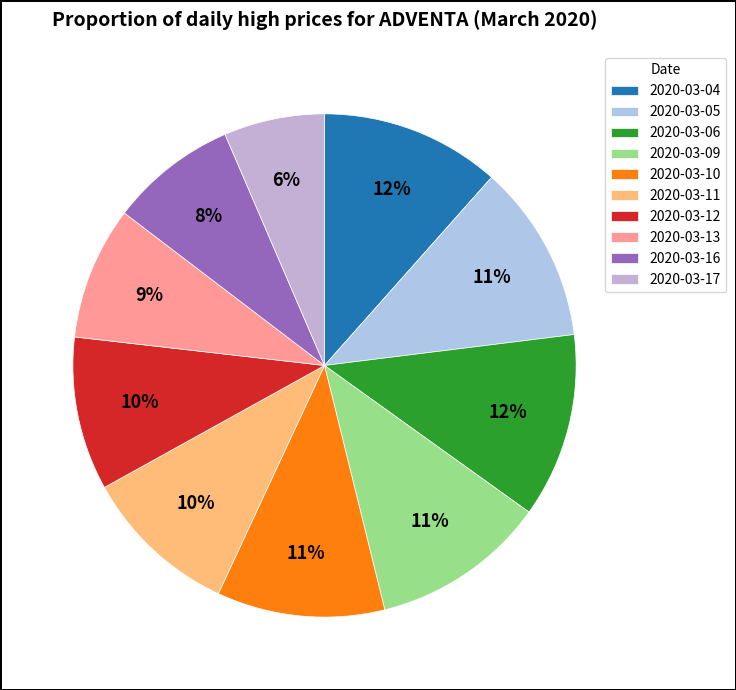

How many slices are in this pie chart?

10